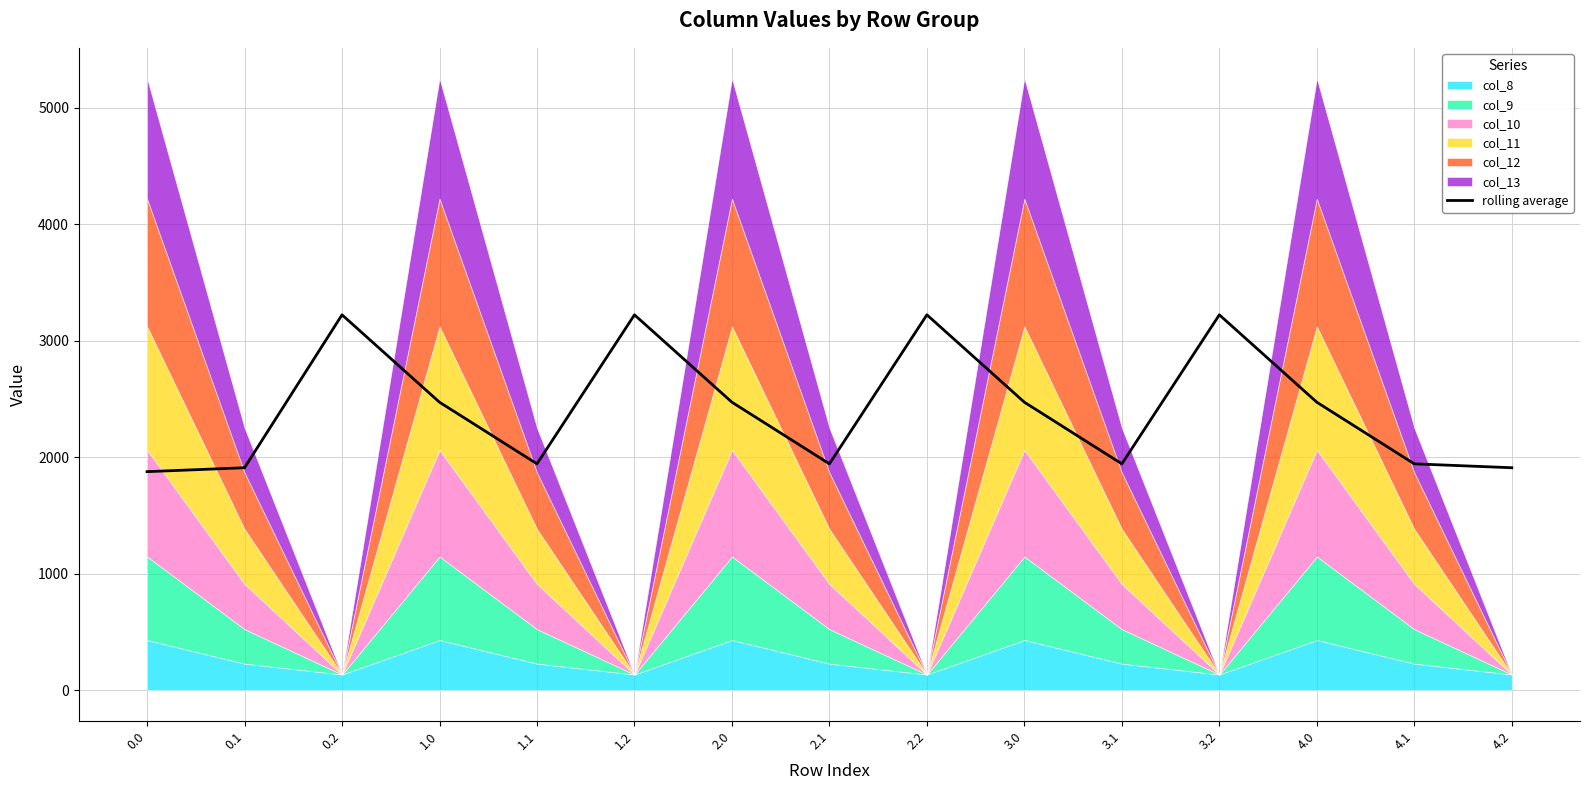

Reading left to right, extract all data points from this chart.

1876.1	1909.7	3223.0	2472.5	1943.2	3223.0	2472.5	1943.2	3223.0	2472.5	1943.2	3223.0	2472.5	1943.2	1909.7